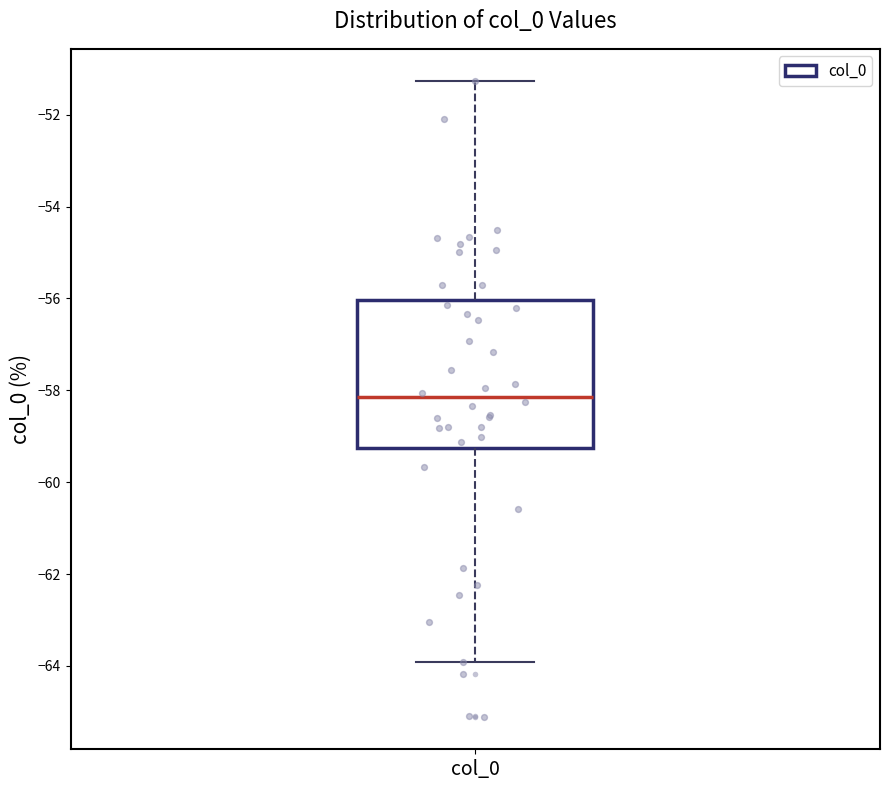

Read this box plot against the y-axis: the position of the median line, the range covered by the box, and the ends of both whiskers. The values are not printed on the chart, so give them approximately, as read against the axis.

median -58.2, box -59.2 to -56.0, whiskers -64.0 to -51.2